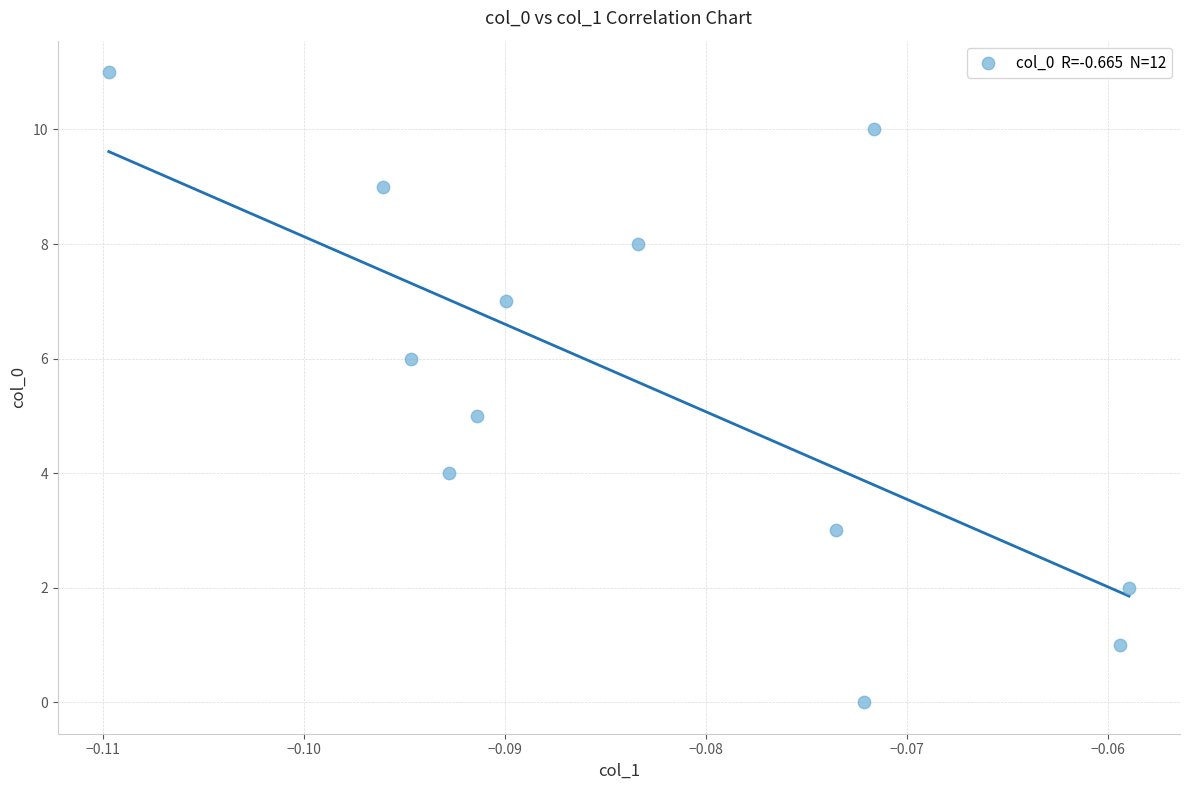

What is the average Y value?

6